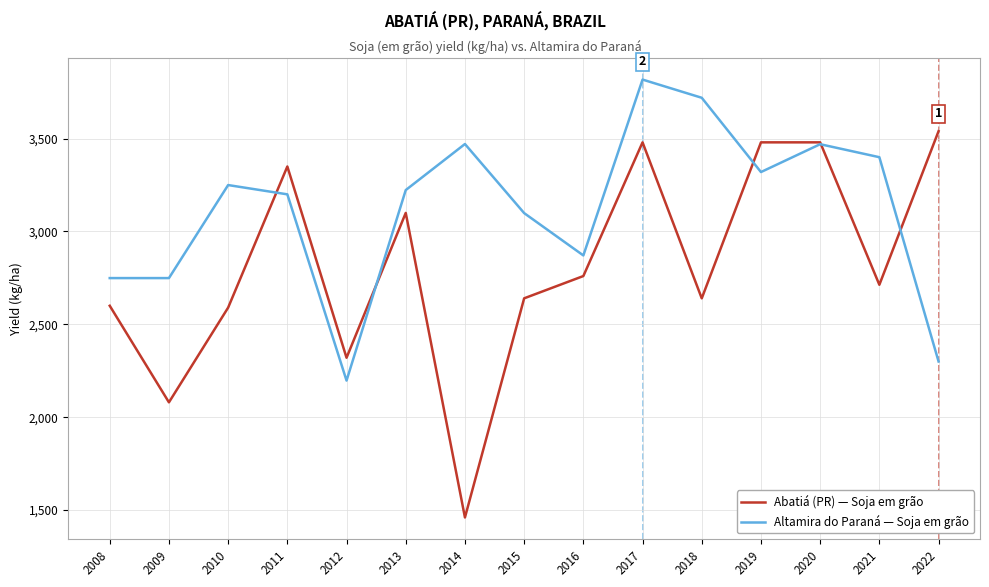

Which series has the largest total across all categories?

Altamira do Paraná — Soja em grão